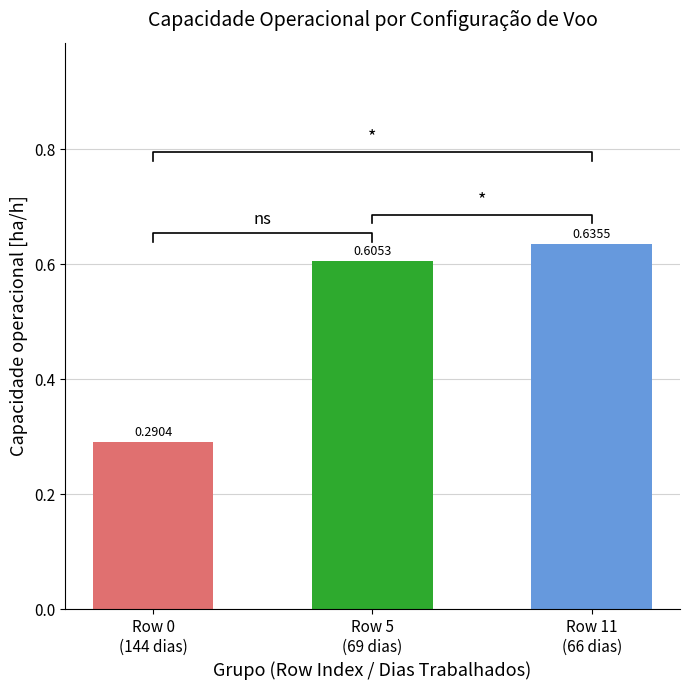

How many data points does each series have?

3